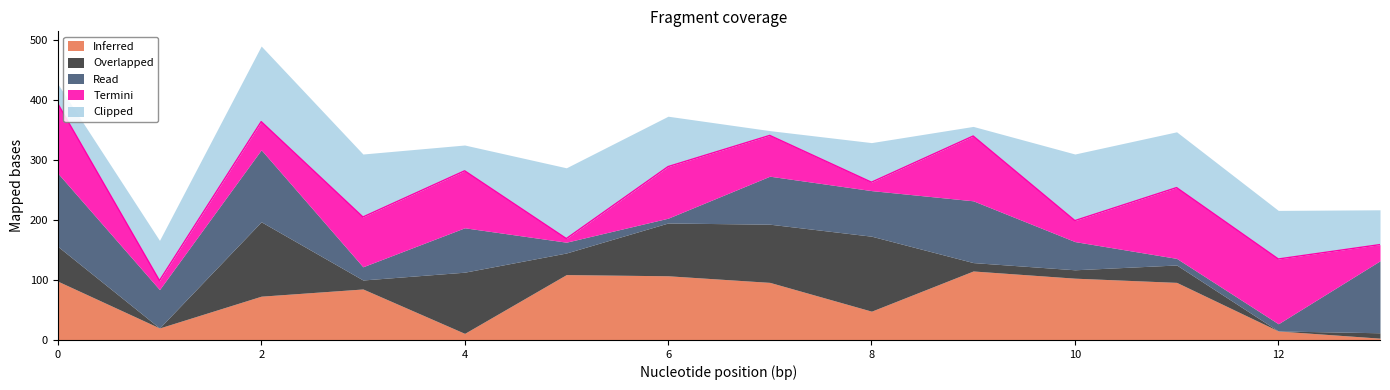

Which series ends up on top after the final intersection of Clipped and Read?

Read